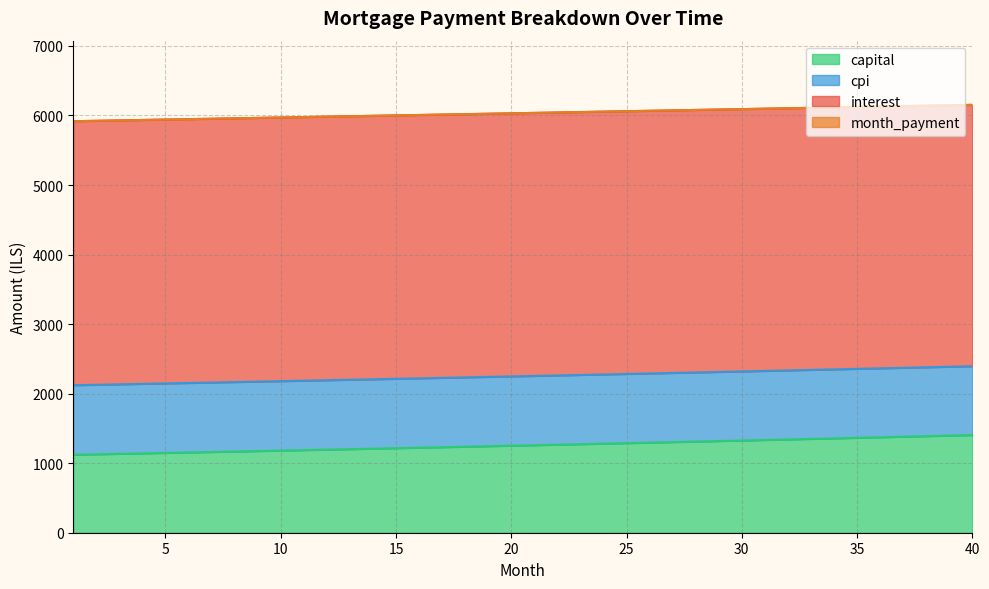

What is the total value across all series at 10?

5971.2